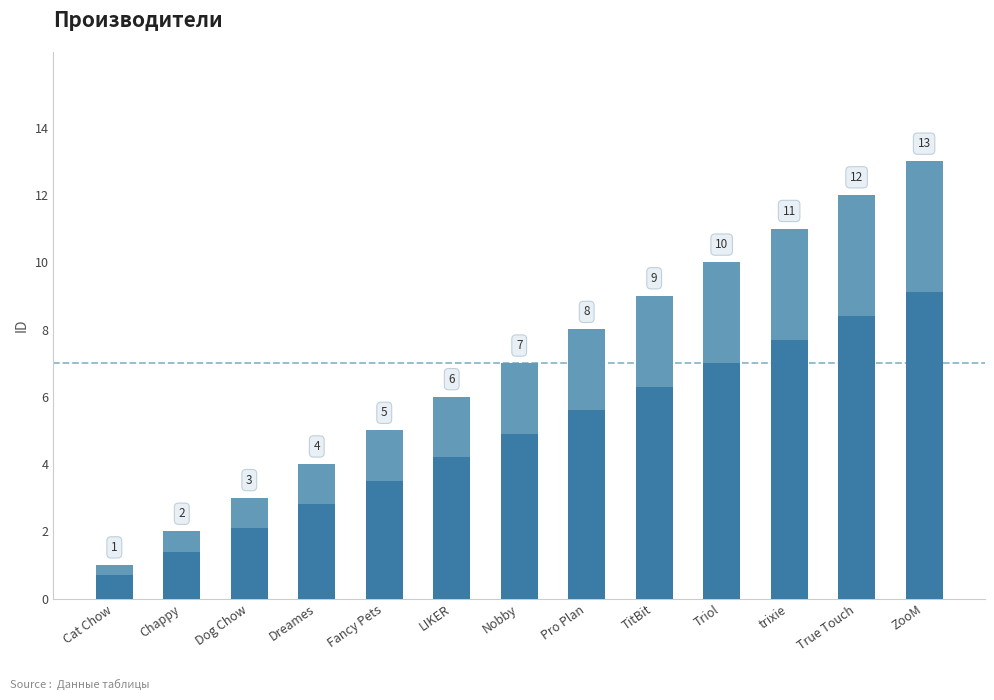

What is the change in value from LIKER to True Touch?

+6